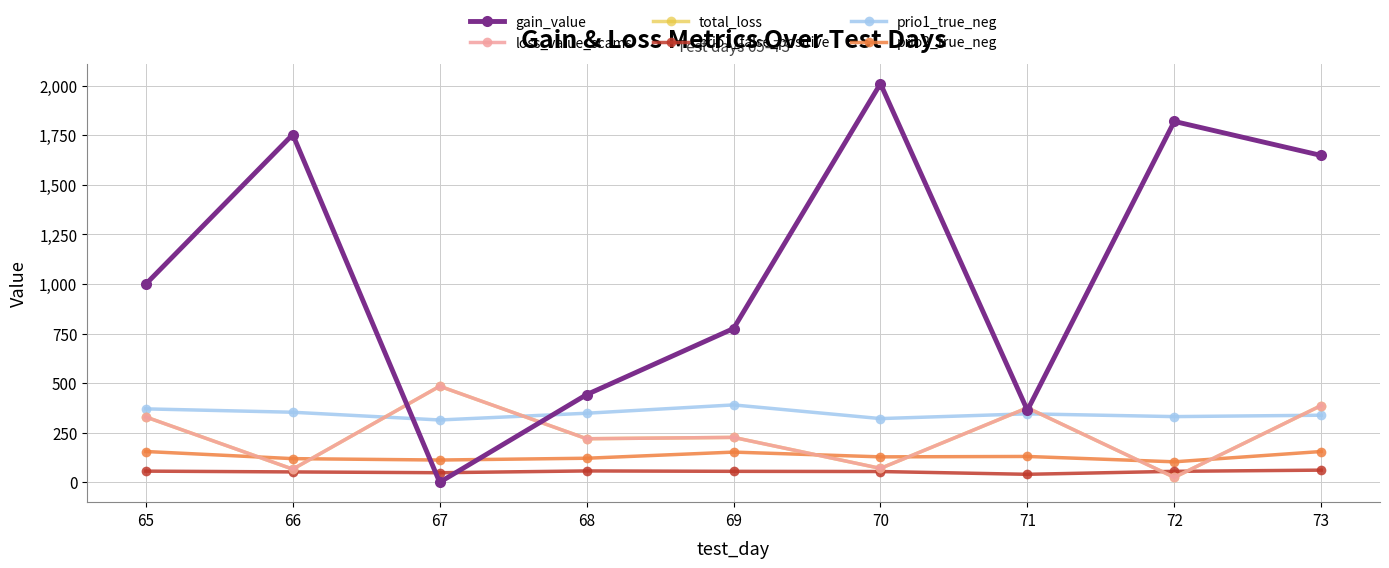

How many intersections are there between gain_value and total_loss?

4